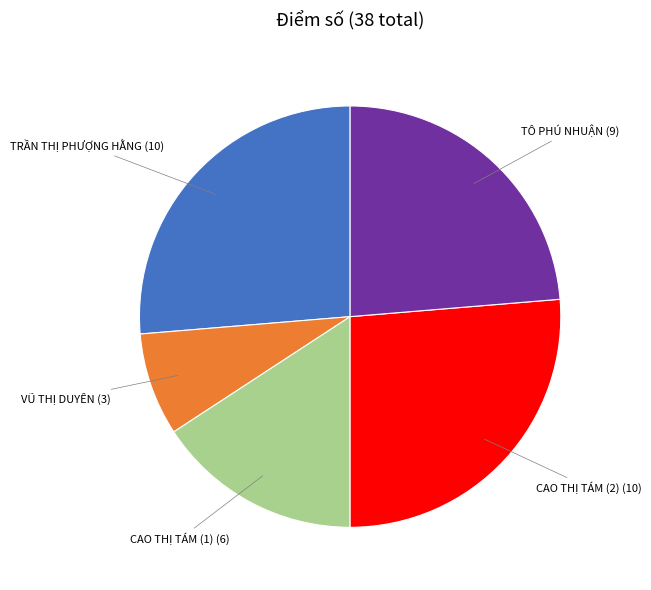

How many segments does this pie chart have?

5